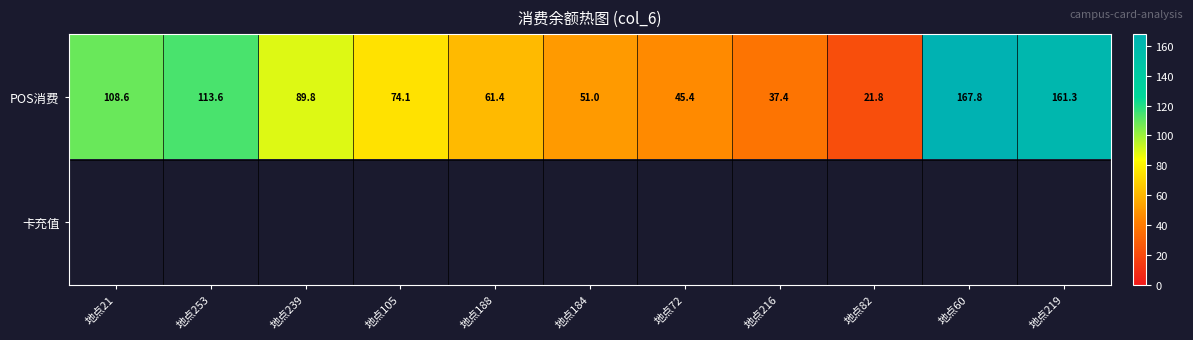

Which series has the widest spread of values?

POS消费